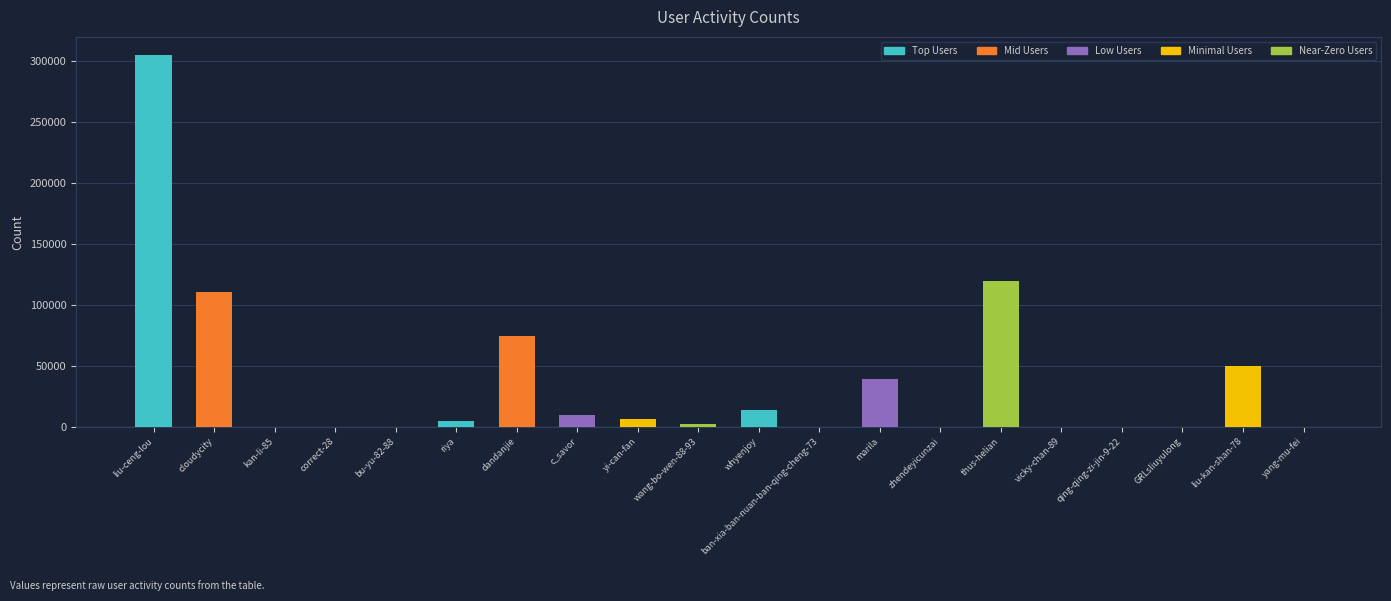

What is the sum of all values?

734331